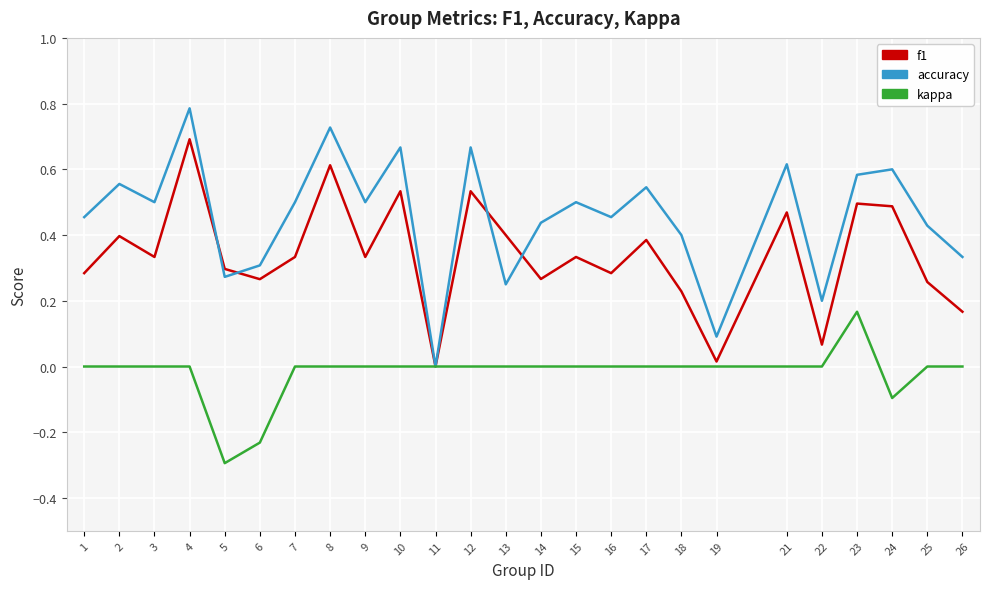

Which category has the highest value in the kappa series?

23